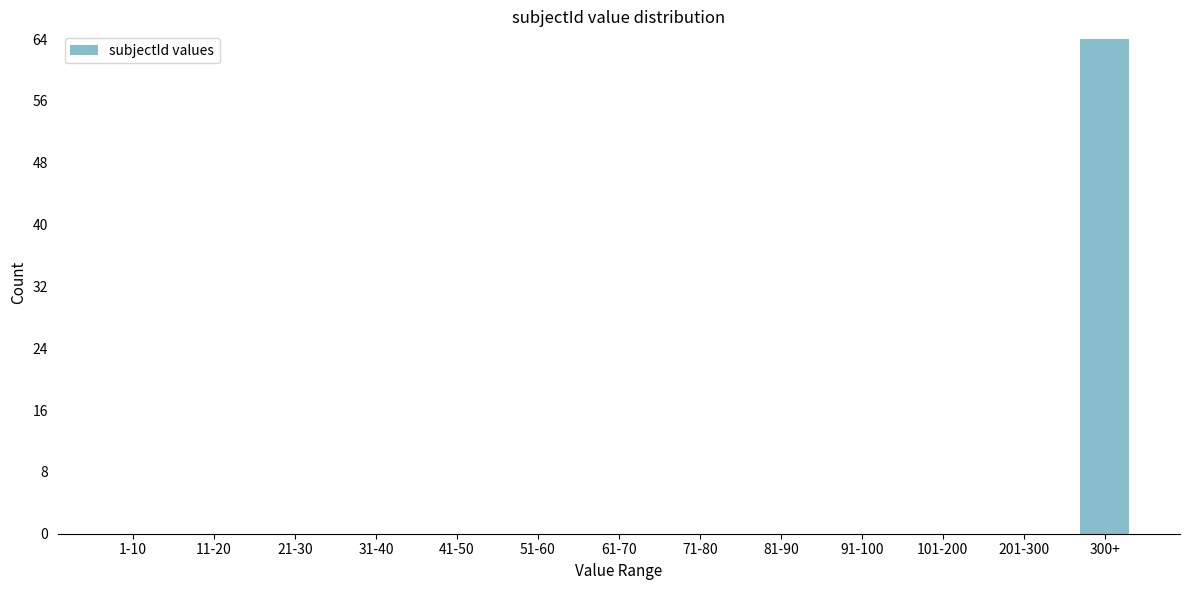

Reading left to right, transcribe all the data shown in this chart.

1-10=0	11-20=0	21-30=0	31-40=0	41-50=0	51-60=0	61-70=0	71-80=0	81-90=0	91-100=0	101-200=0	201-300=0	300+=64